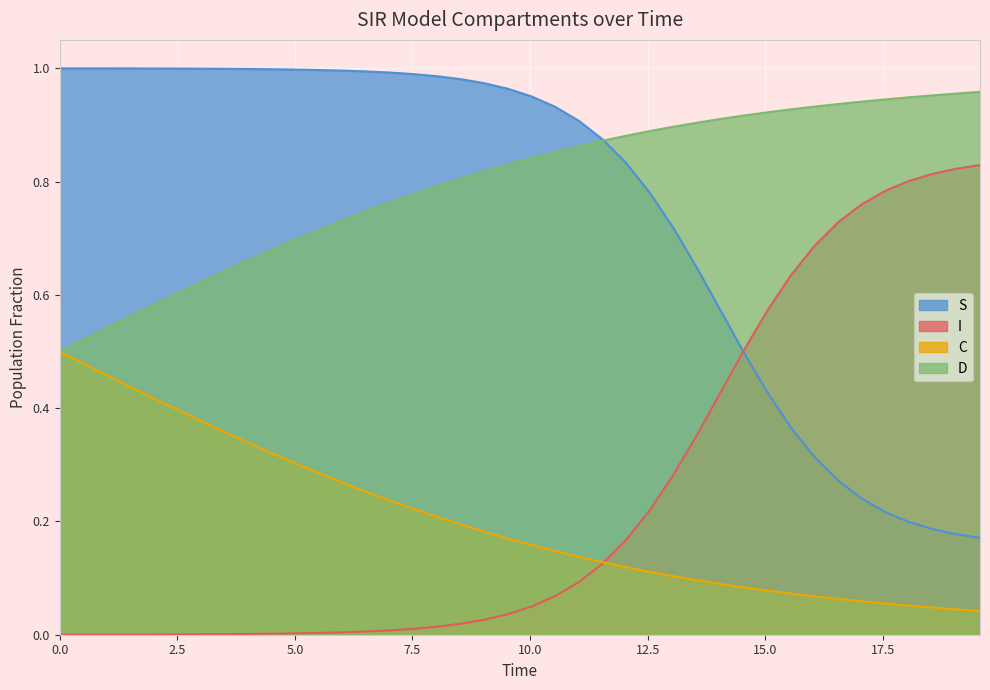

List the series in order of their peak value, lowest first.

C, I, D, S